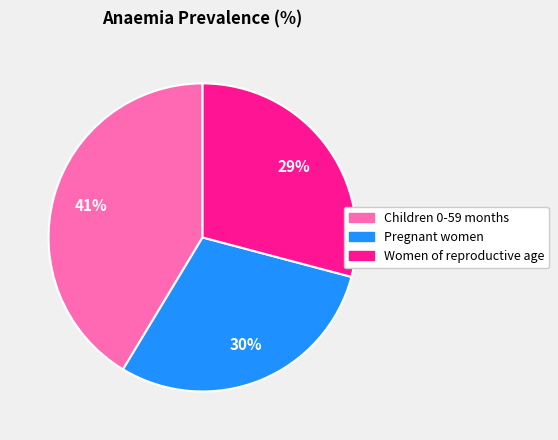

The Children 0-59 months slice represents 29% of the pie. True or false?

False